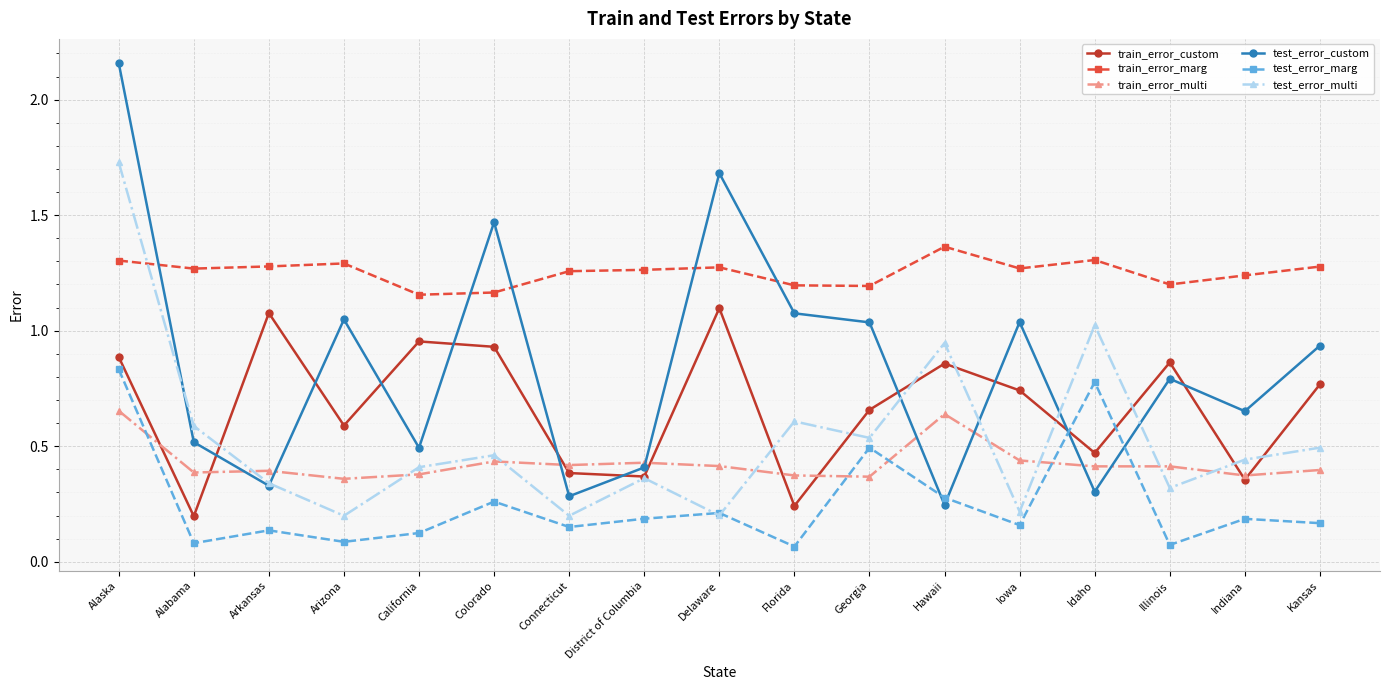

What is the total value across all series at Florida?

3.6